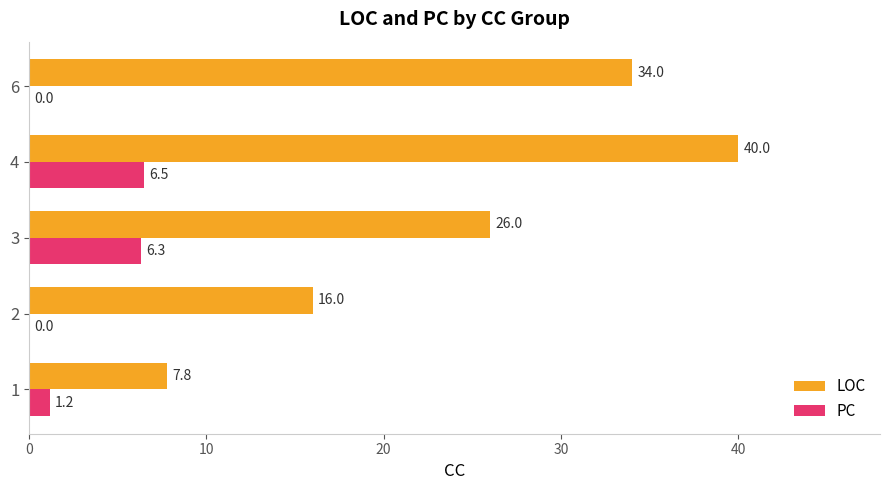

Count the LOC values in the range 16 to 34.

3